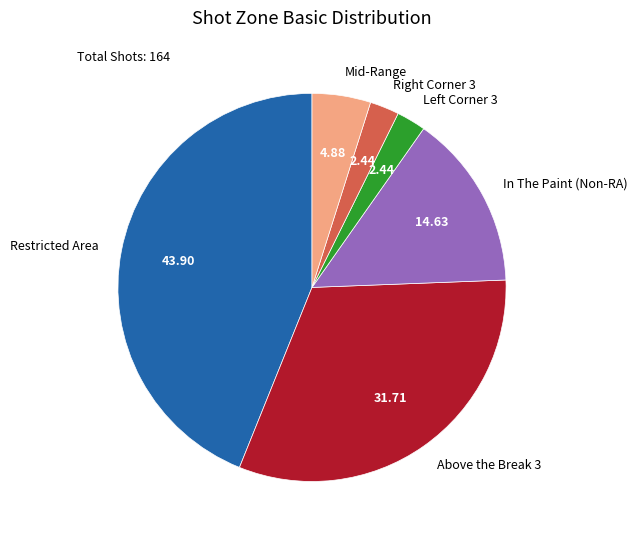

Is In The Paint (Non-RA) the majority of the pie?

No